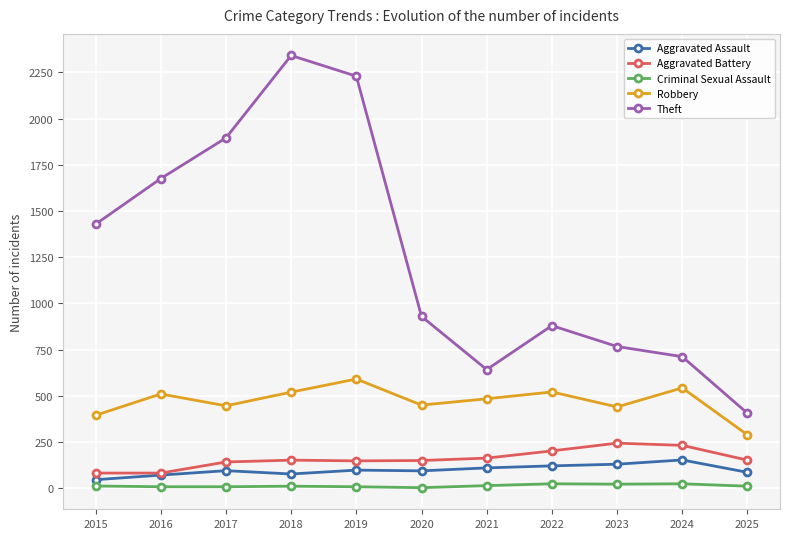

What are all the series names shown in the legend?

Aggravated Assault, Aggravated Battery, Criminal Sexual Assault, Robbery, Theft